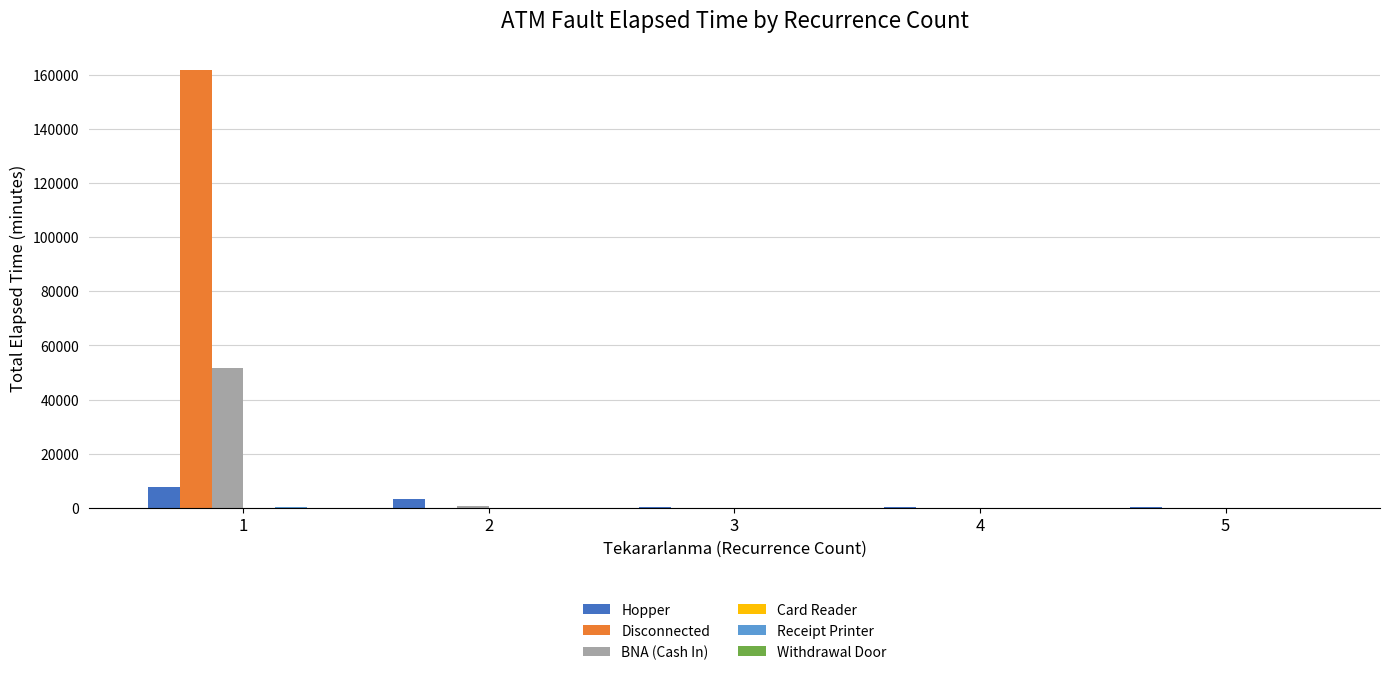

What is the sum of the Hopper values at 4 and 3?

491